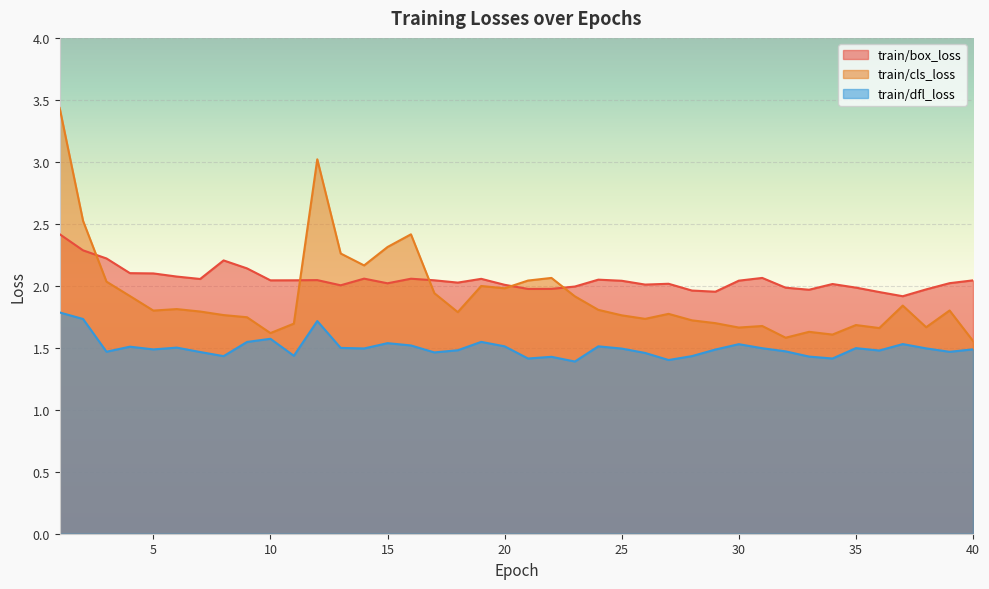

List the series in order of their peak value, highest first.

train/cls_loss, train/box_loss, train/dfl_loss